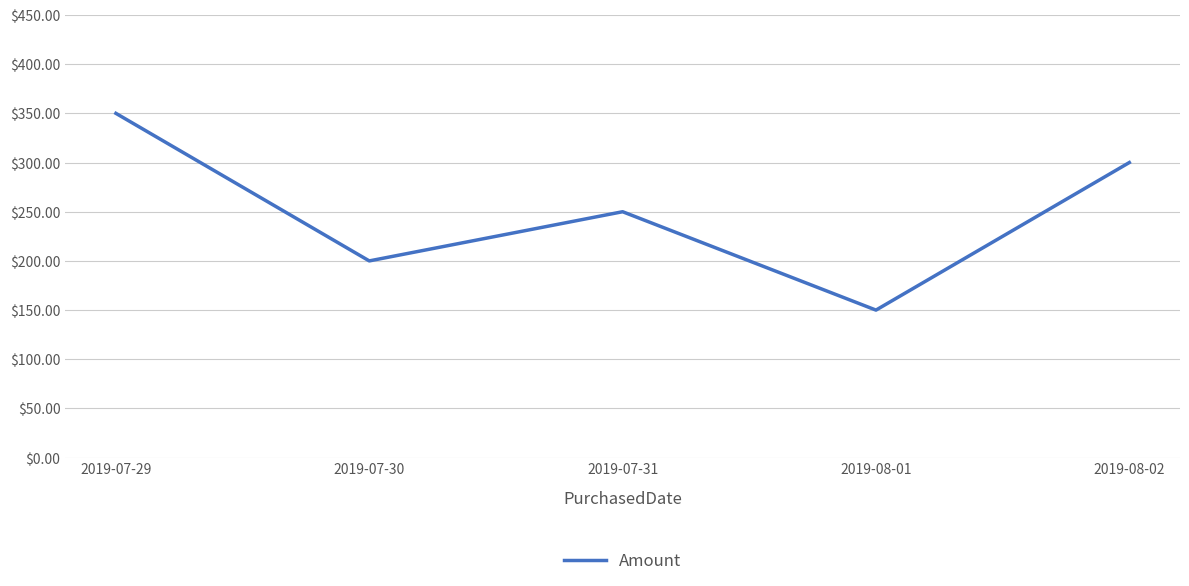

Approximately how many times larger is the value at 2019-07-31 compared to 2019-07-29?

0.7